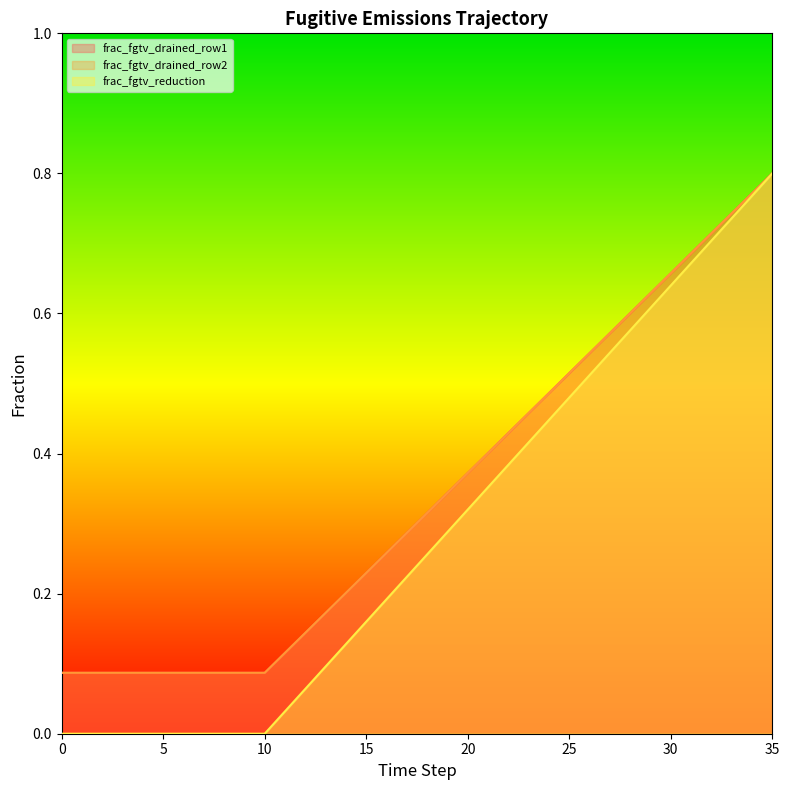

What is the total value across all series at 34?

2.3